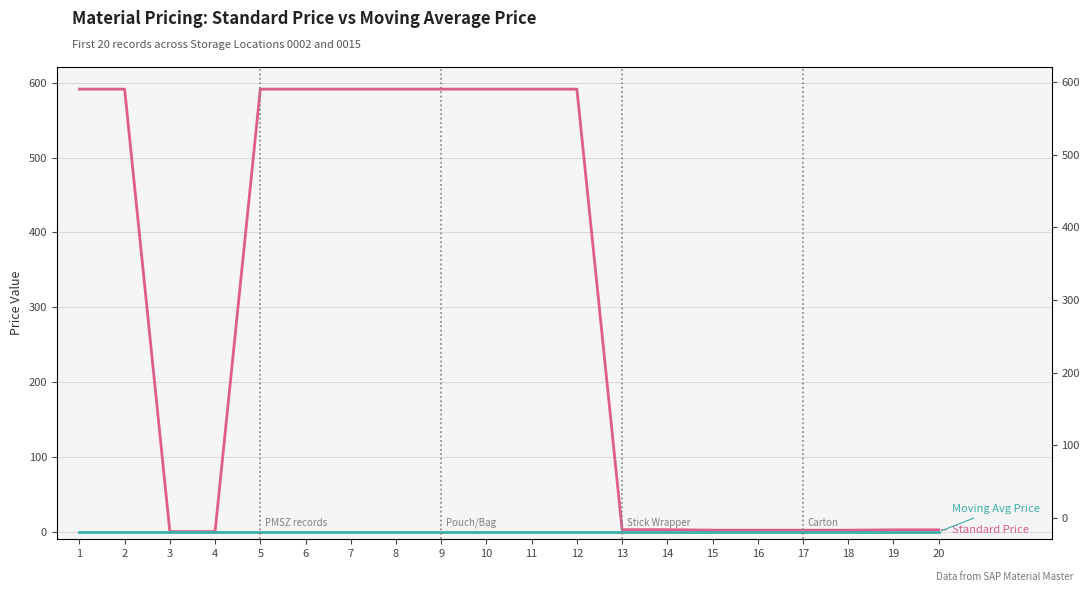

Reading right to left, what are all the values shown in this chart?

Standard Price: 20=2.6	19=2.6	18=2.2	17=2.2	16=2.2	15=2.2	14=2.8	13=2.8	12=591.4	11=591.4	10=591.4	9=591.4	8=591.4	7=591.4	6=591.4	5=591.4	4=0.2	3=0.2	2=591.4	1=591.4
Moving Average Price: 20=0.0	19=0.0	18=0.0	17=0.0	16=0.0	15=0.0	14=0.0	13=0.0	12=0.0	11=0.0	10=0.0	9=0.0	8=0.0	7=0.0	6=0.0	5=0.0	4=0.0	3=0.0	2=0.0	1=0.0